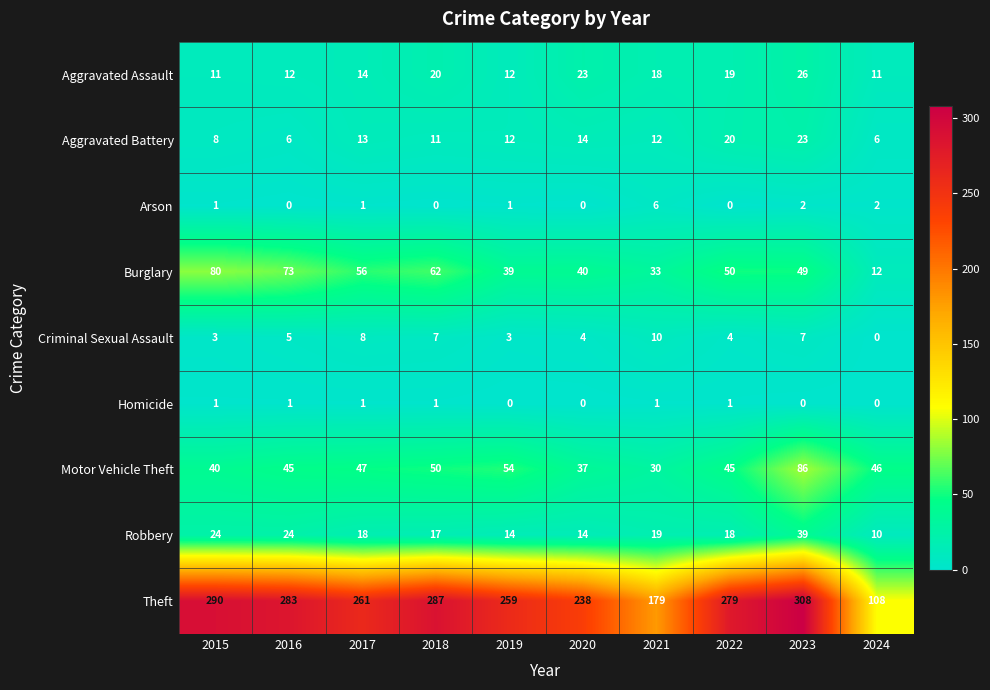

At which label does Burglary first exceed 50?

2015